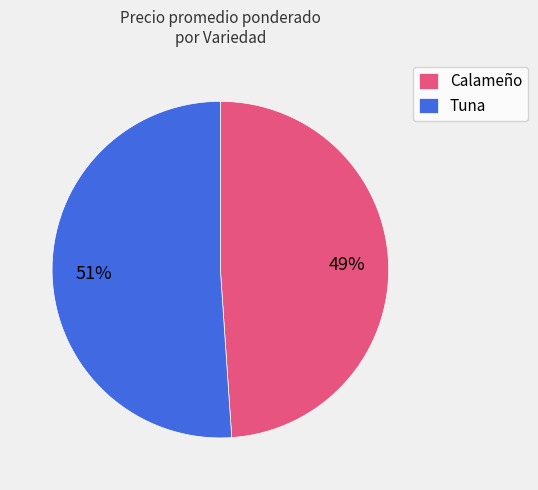

Which slice is the largest?

Tuna